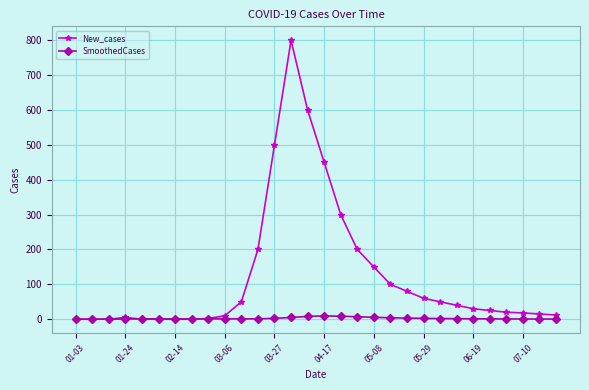

In New_cases, how many points are higher than both neighbors (excluding endpoints)?

2